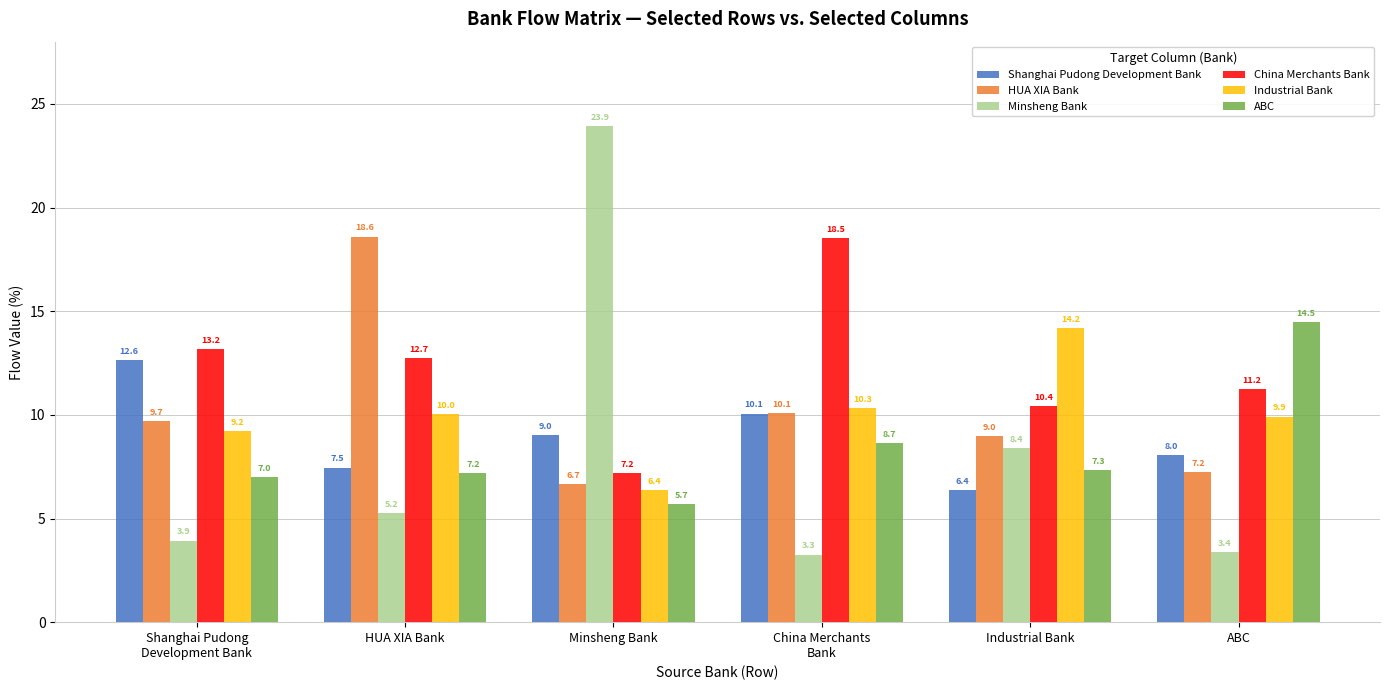

Is the value of ABC at ABC greater than the value of China Merchants Bank at HUA XIA Bank?

Yes